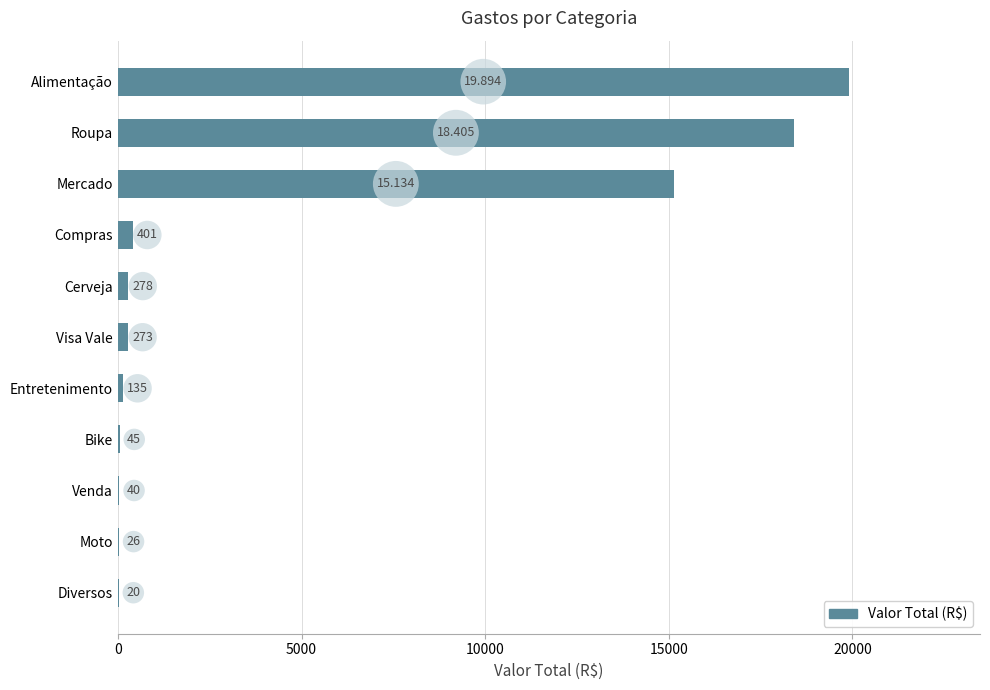

At which category does the chart reach its peak across all series?

Alimentação